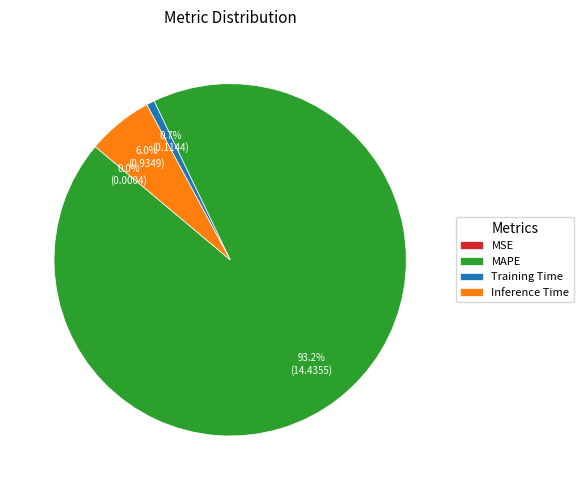

How much of the chart is everything except Inference Time?

94.0%